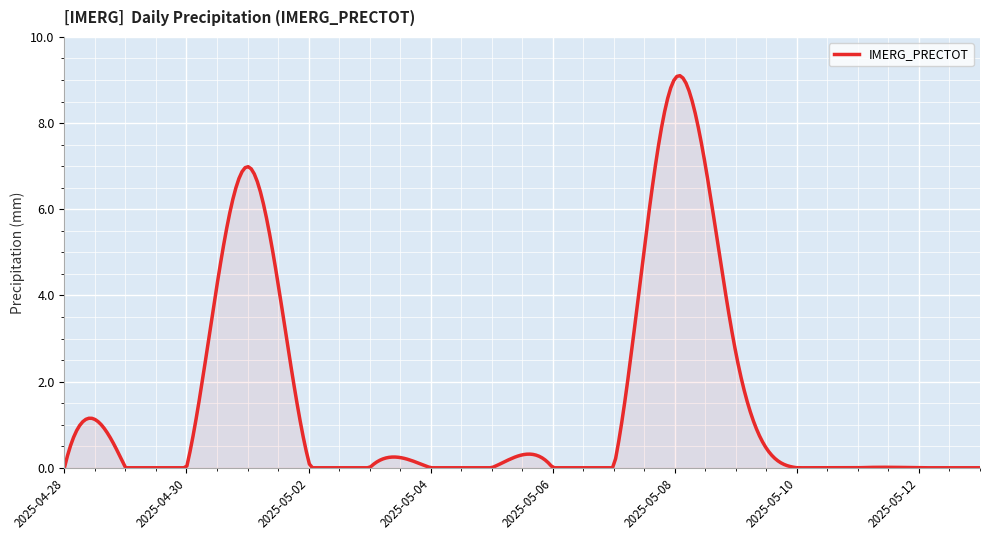

What is the maximum value shown in the chart?

9.1